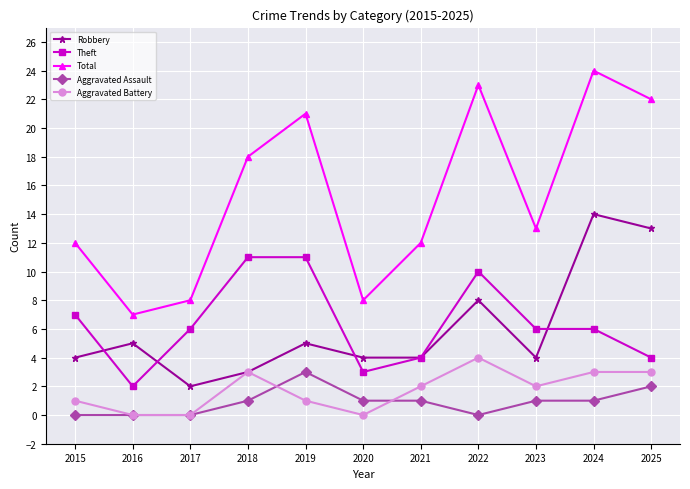

In Robbery, how many points are higher than both neighbors (excluding endpoints)?

4